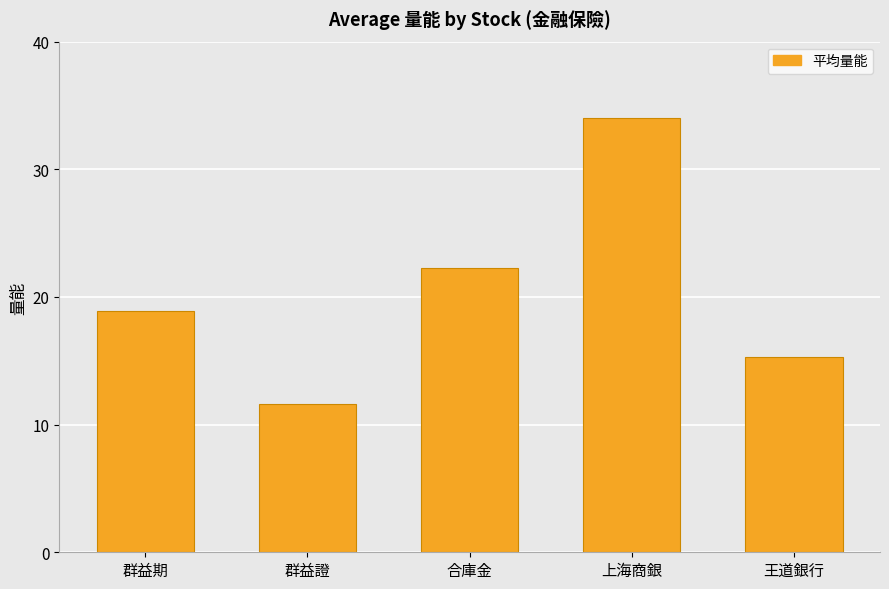

How many distinct data groups are displayed?

1